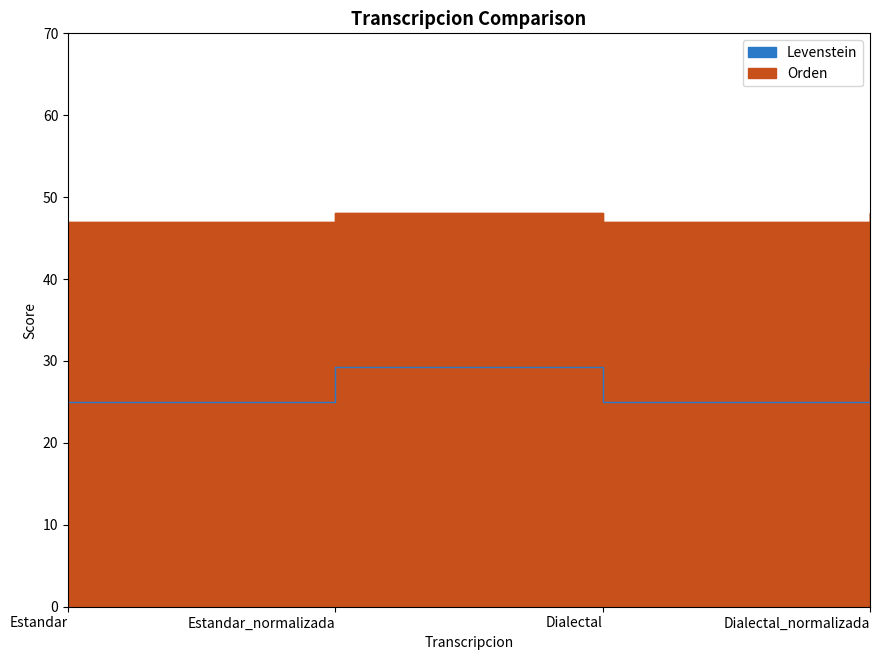

True or false: Levenstein and Orden cross at least once.

False